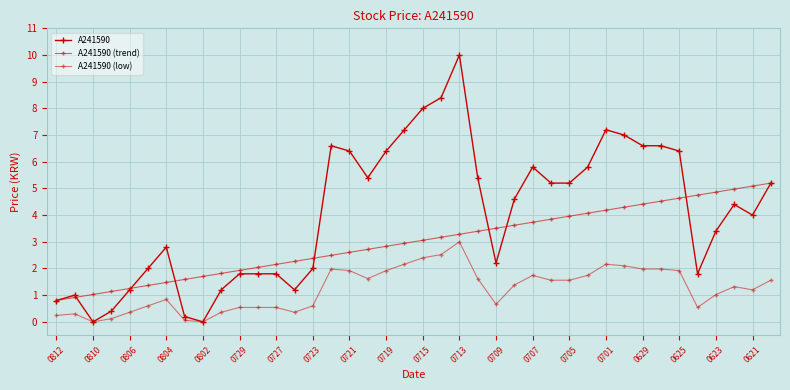

Count the number of categories in the chart.

40